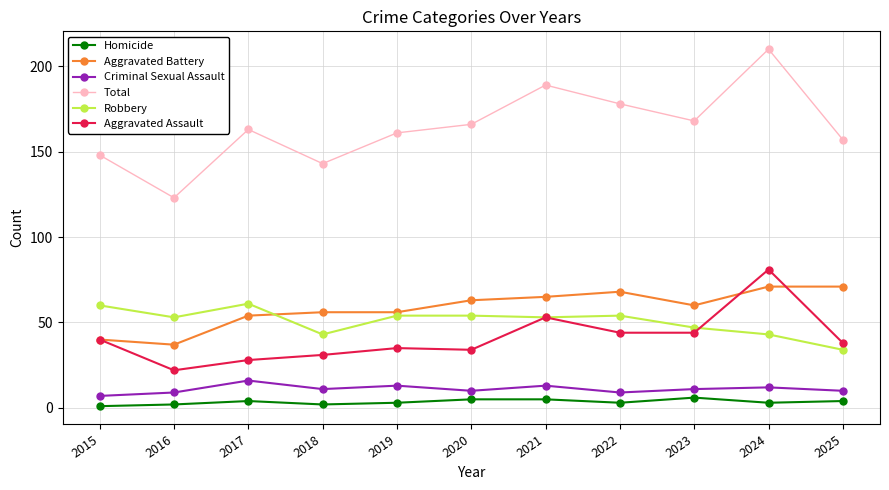

True or false: Criminal Sexual Assault and Aggravated Battery cross at least once.

False